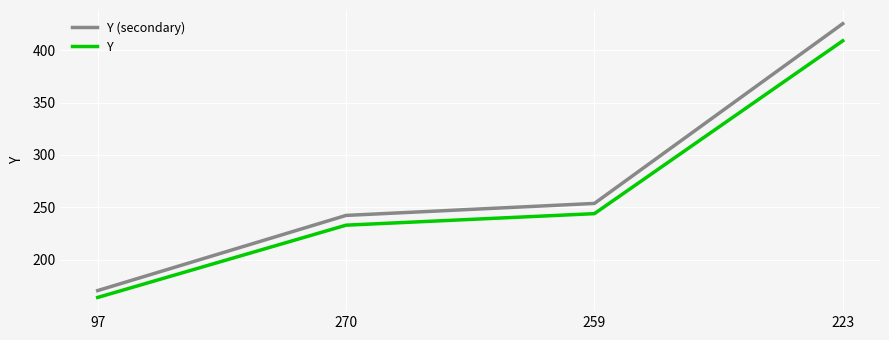

Is this an area chart (filled region under the line)?

No